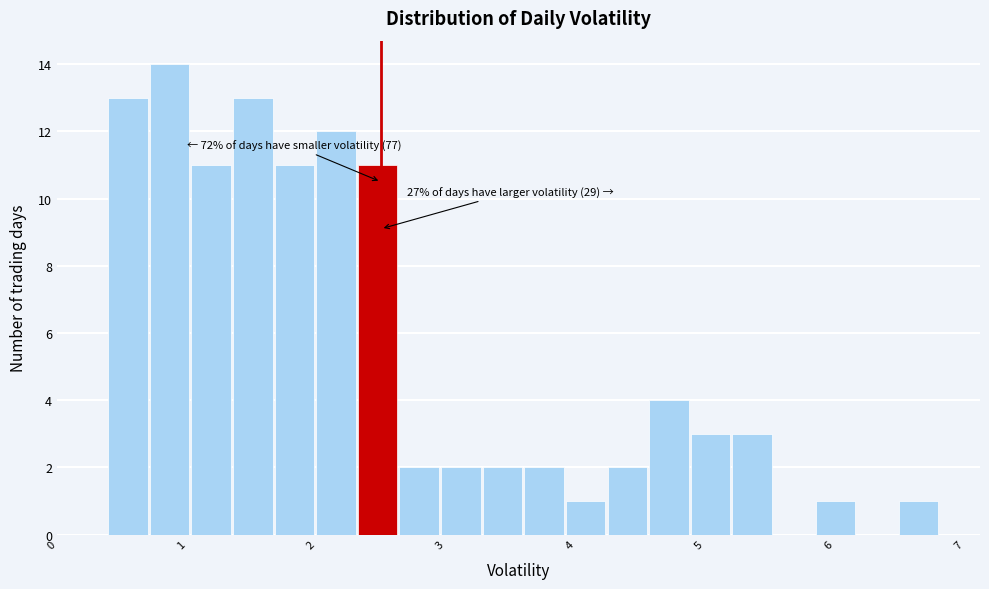

Read against the x-axis, roughly where is the centre of the tallest bar?

0.9